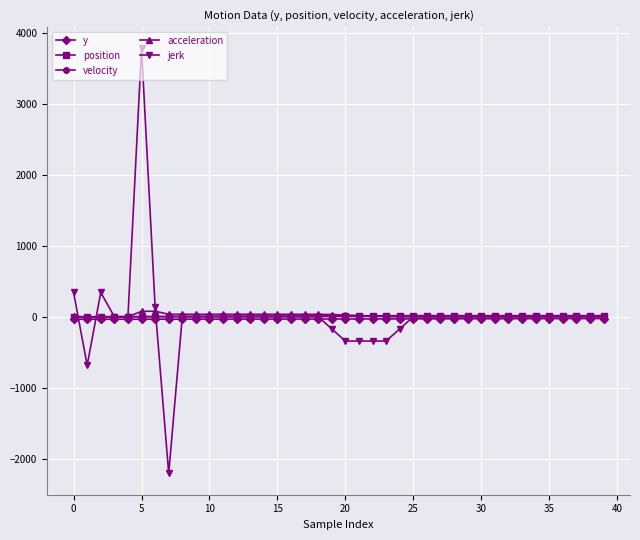

What is the minimum value for acceleration?

-6.8